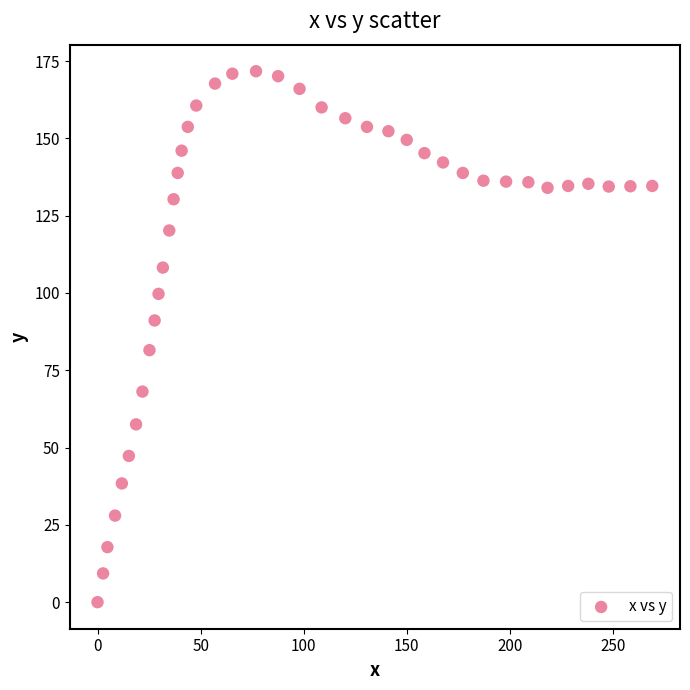

What is the range of X values (max minus min)?

269.1